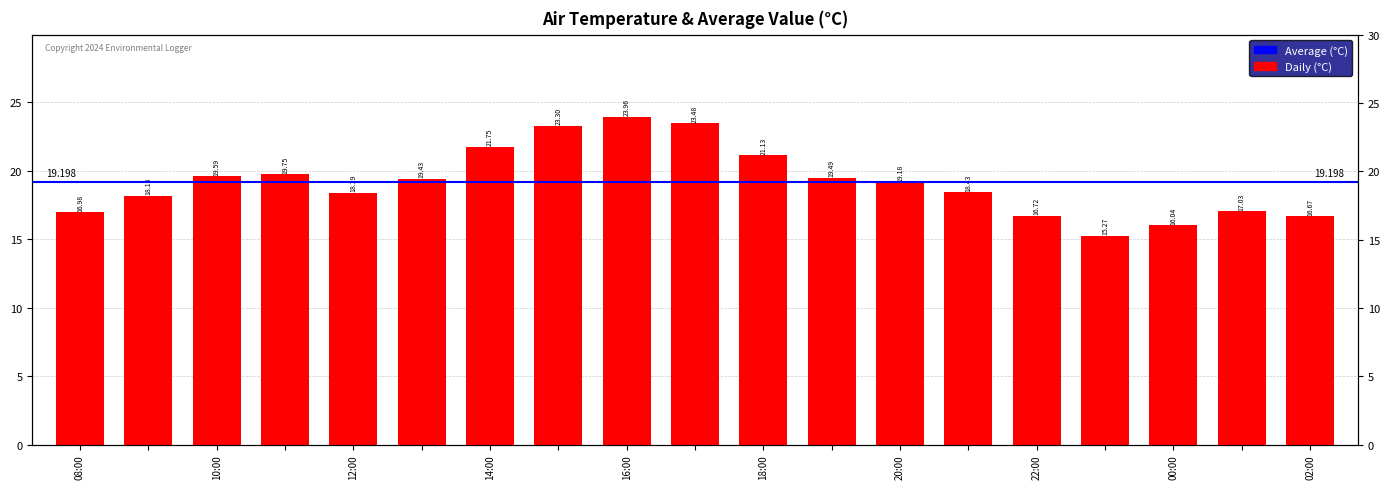

Approximately how many times larger is the value at 12:00 compared to 10:00?

0.9